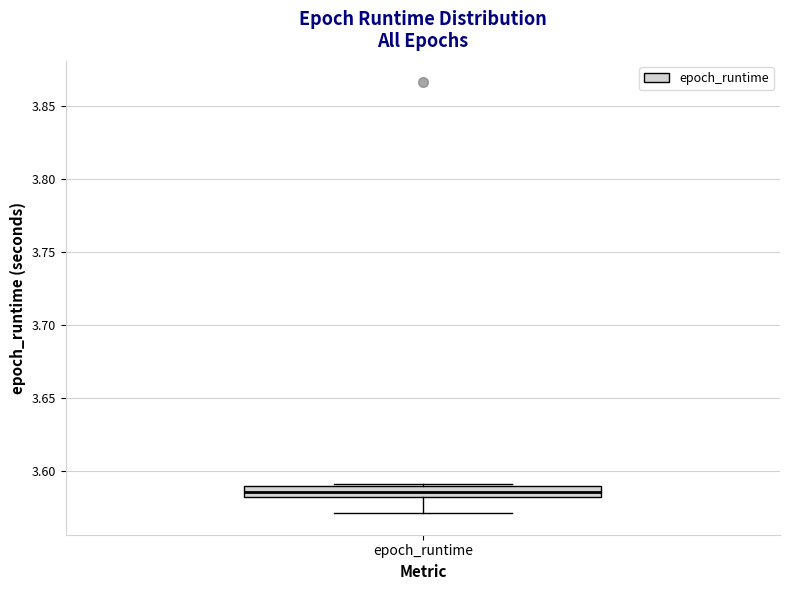

Where is the lower edge of the box for epoch_runtime on the y-axis? The values are not printed on the chart, so give them approximately, as read against the axis.

3.580